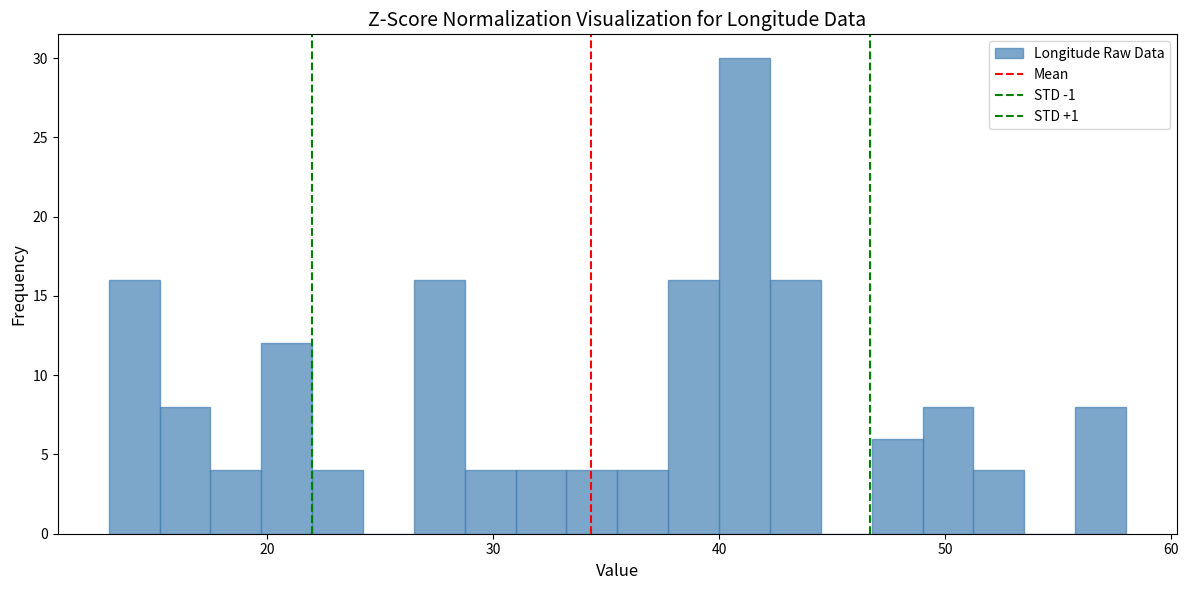

Around what value on the x-axis is the tallest bar? Give the approximate position of its centre, as read against the axis.

41